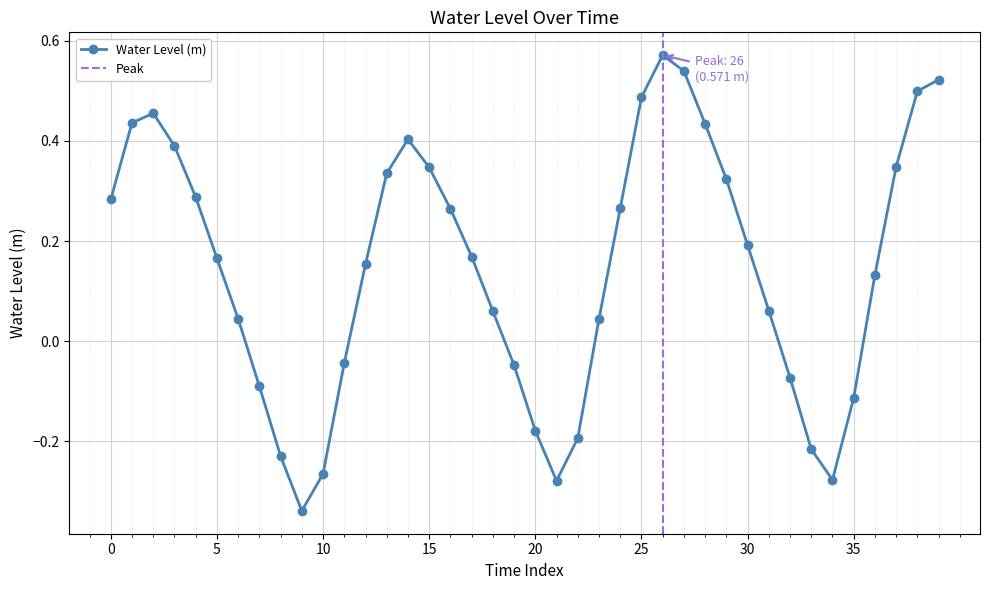

What is the sum of all values?

5.9